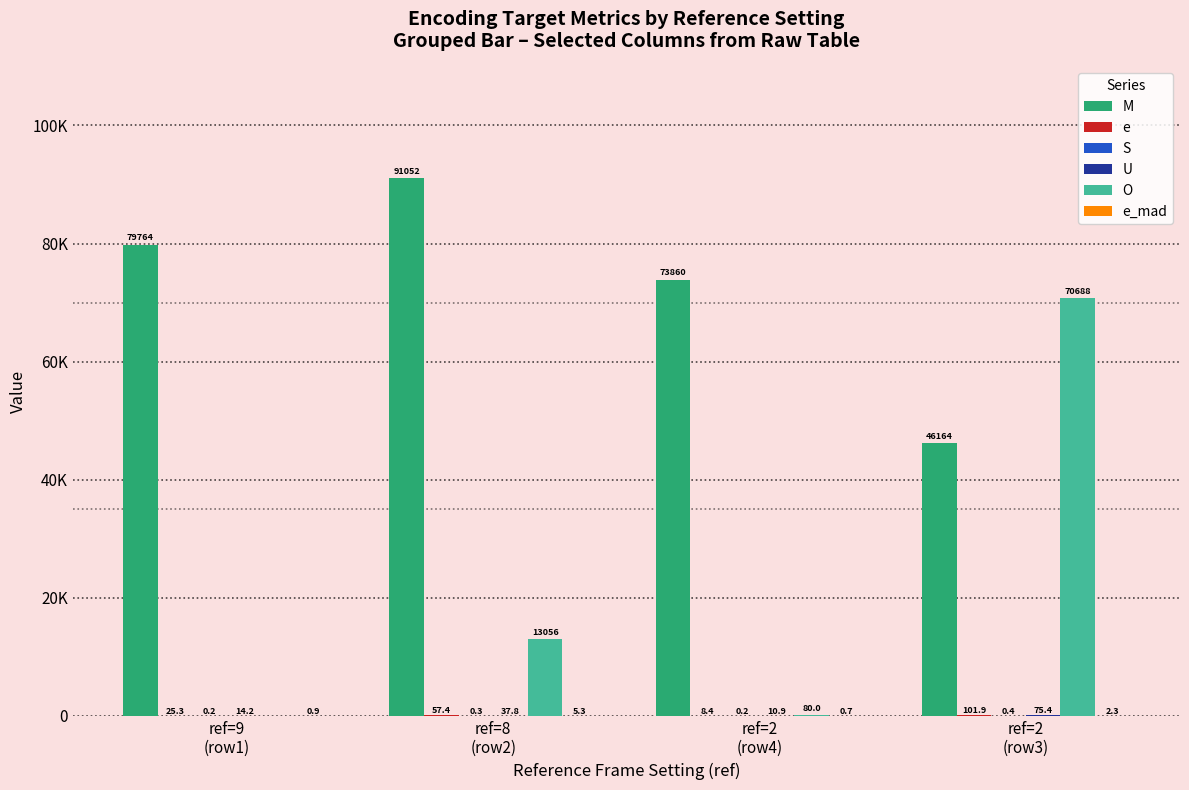

What are all the series names shown in the legend?

M, e, S, U, O, e_mad